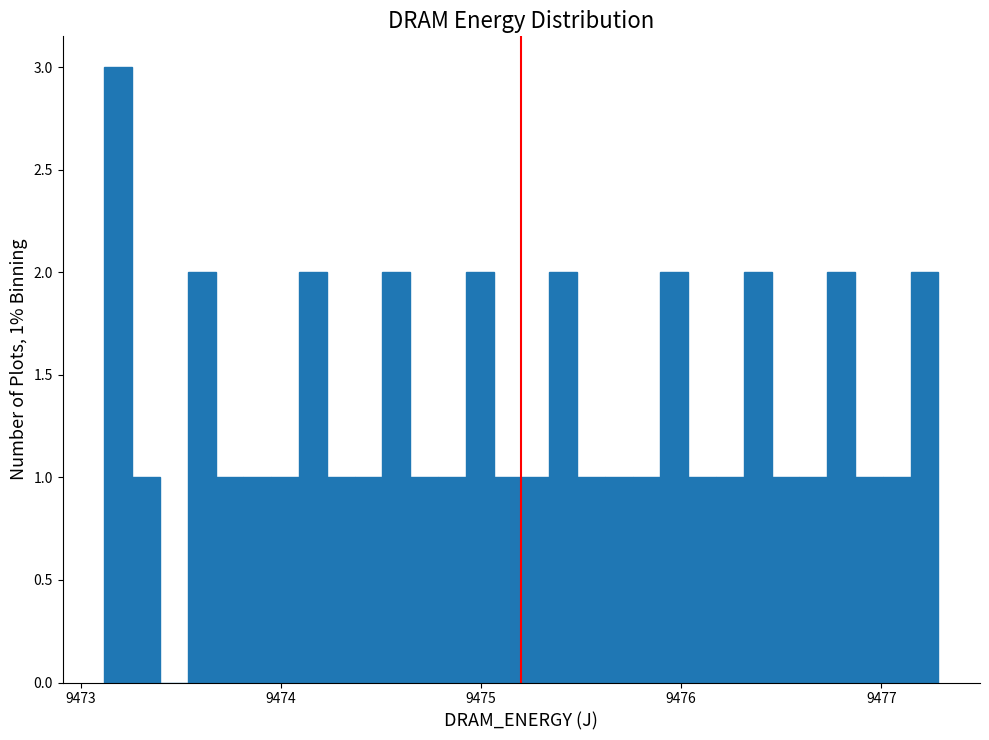

Read against the x-axis, roughly where is the centre of the tallest bar?

9473.2